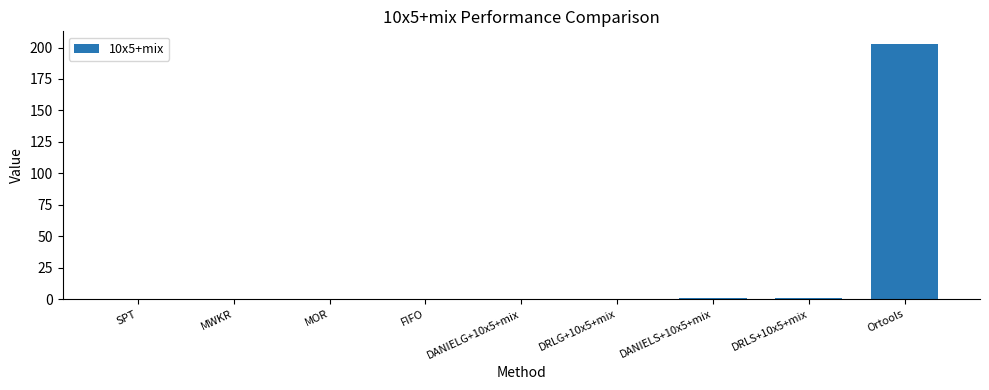

What is the sum of all values?

206.1